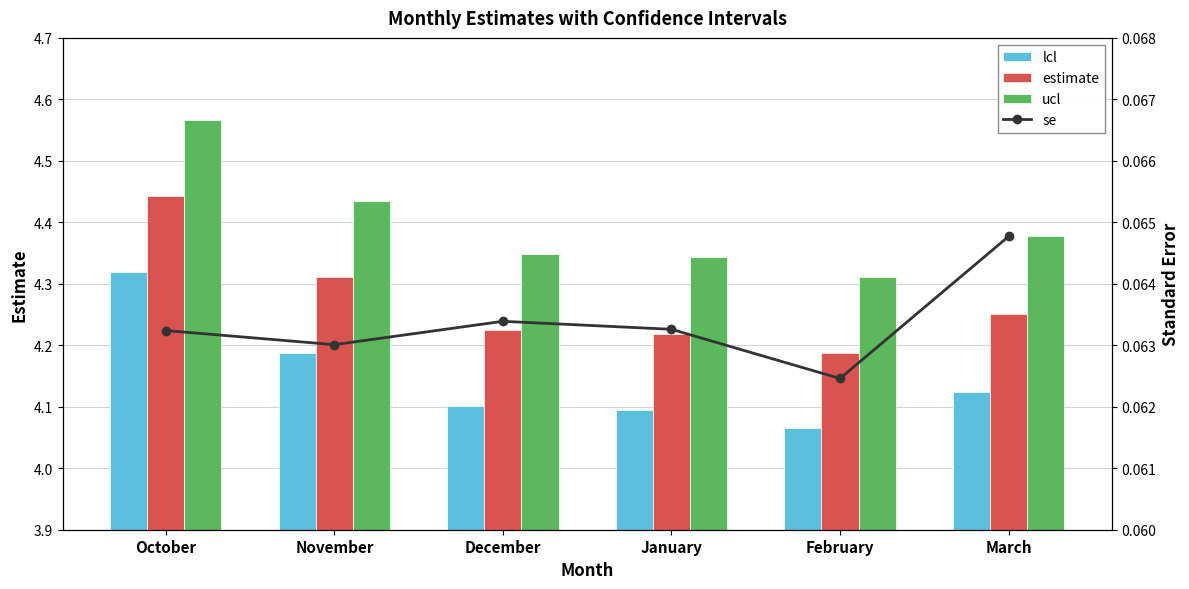

What is the sum of all estimate values?

25.6